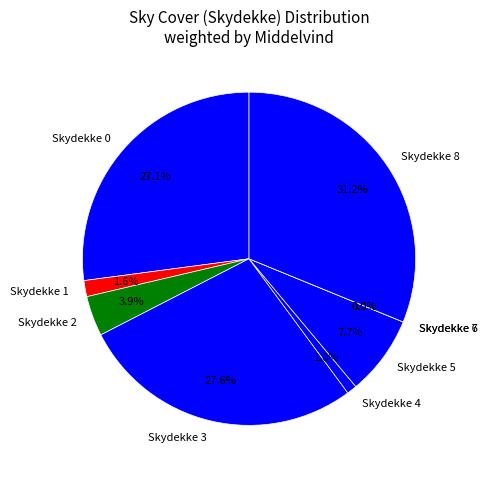

Is there any slice that represents more than half of the pie?

No